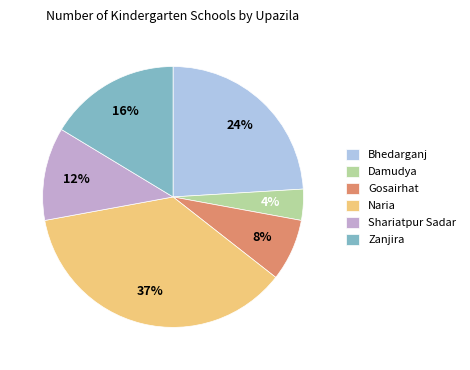

Is it true that Shariatpur Sadar is 12% of the pie?

True